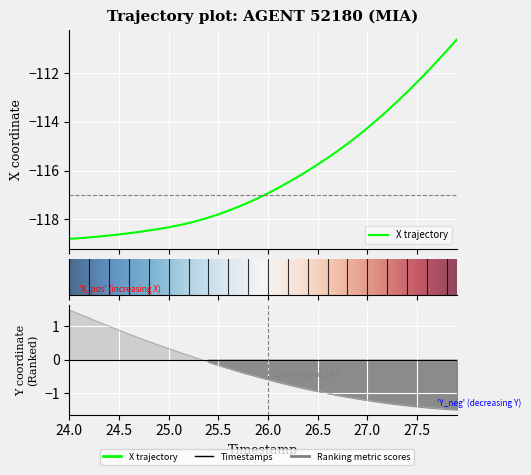

Which category has the highest value across all series?

24.0